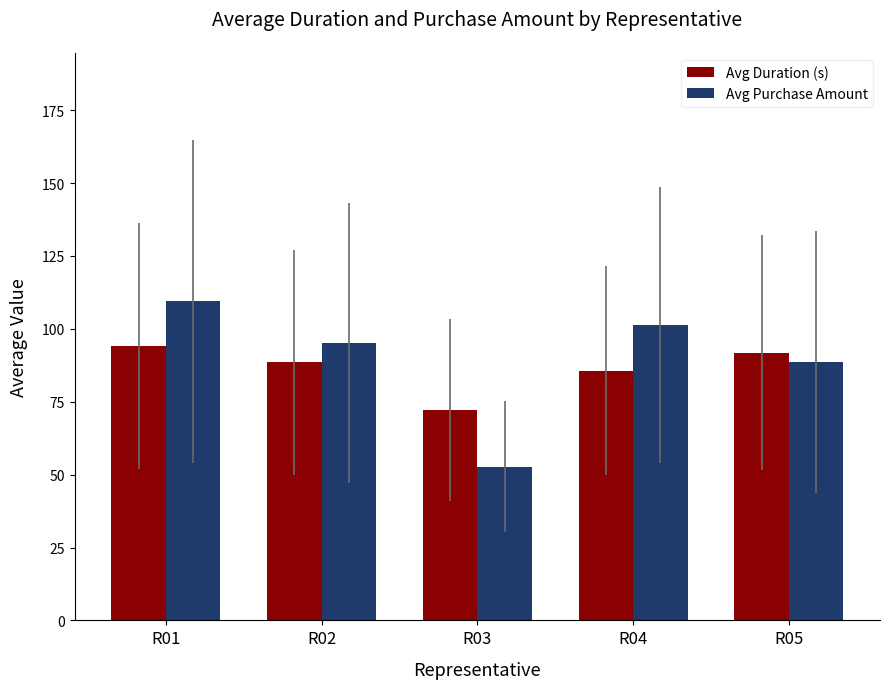

At which label is Avg Purchase Amount closest to 81?

R05